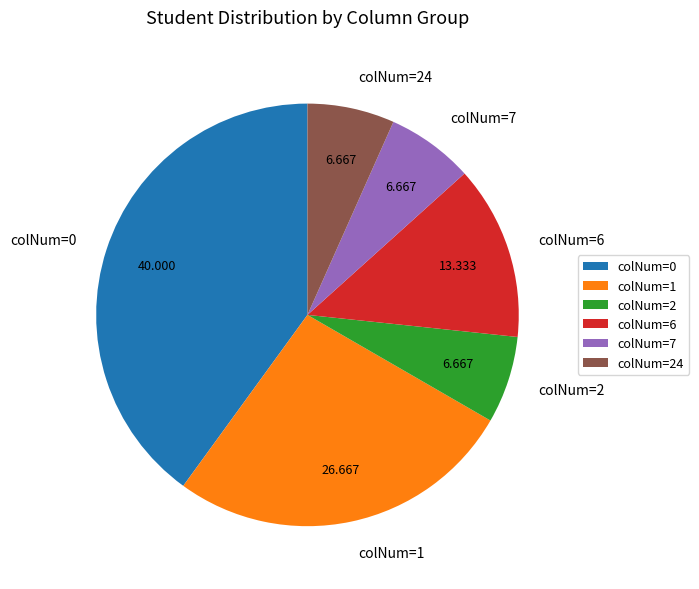

What is the ratio of the value at colNum=1 to the value at colNum=24?

4.0